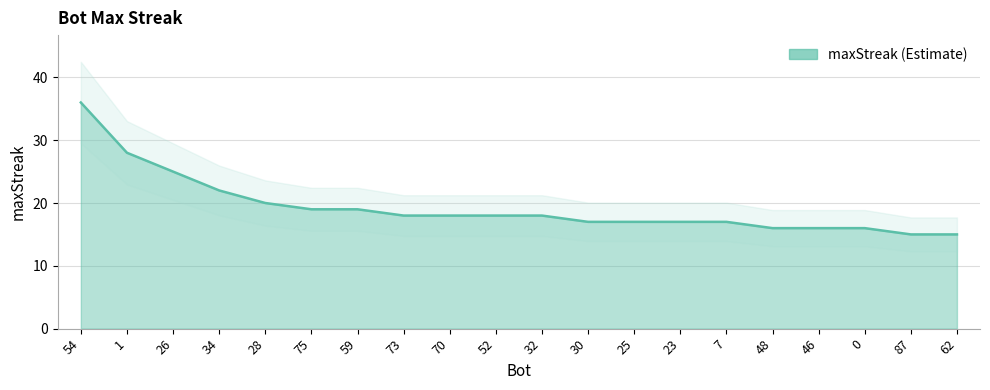

How many series are shown in this chart?

1